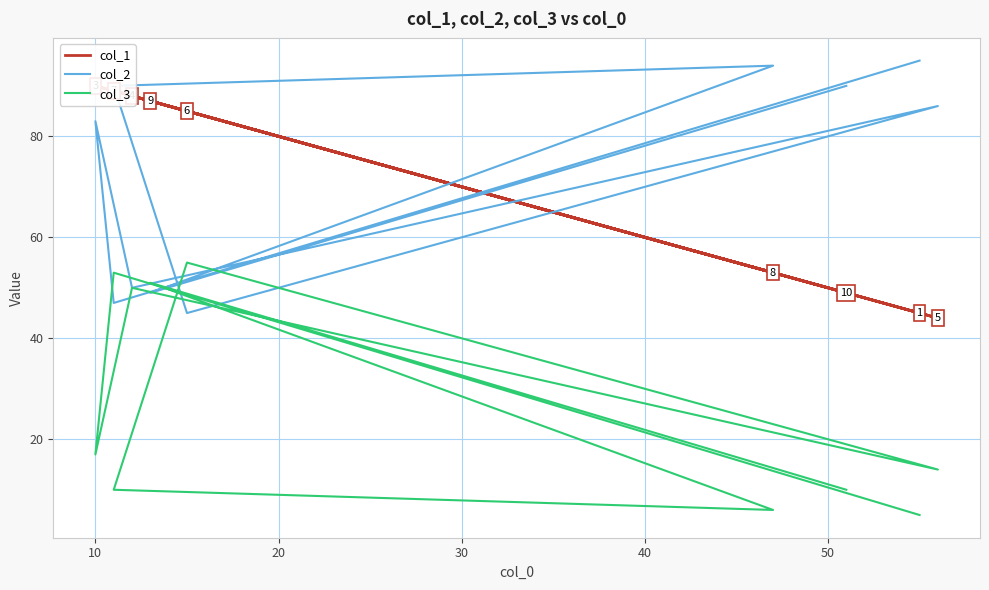

Rank the series by their maximum value, from highest to lowest.

col_2, col_1, col_3